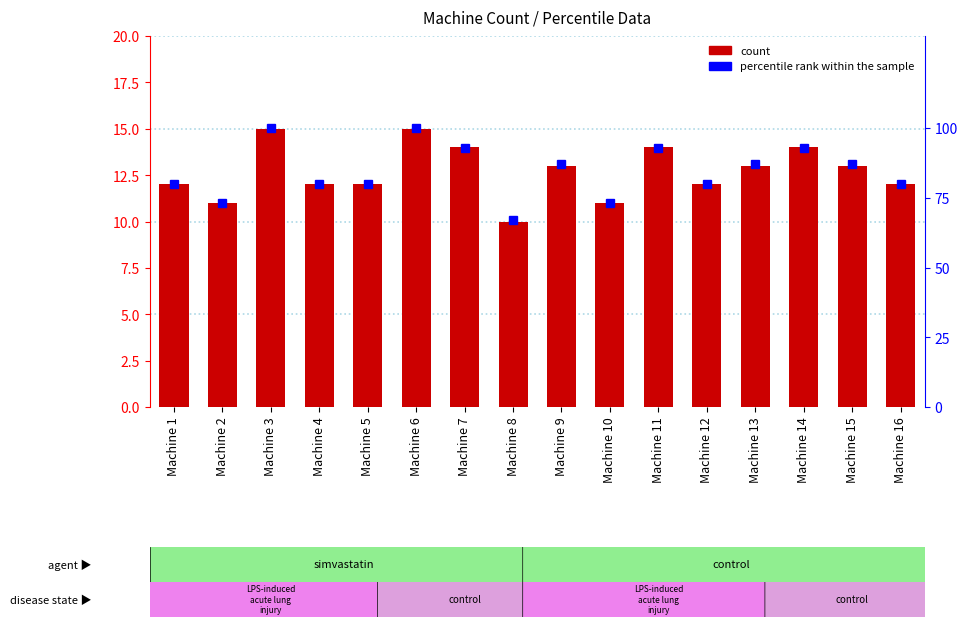

At which label does percentile rank within the sample first exceed 87?

Machine 3